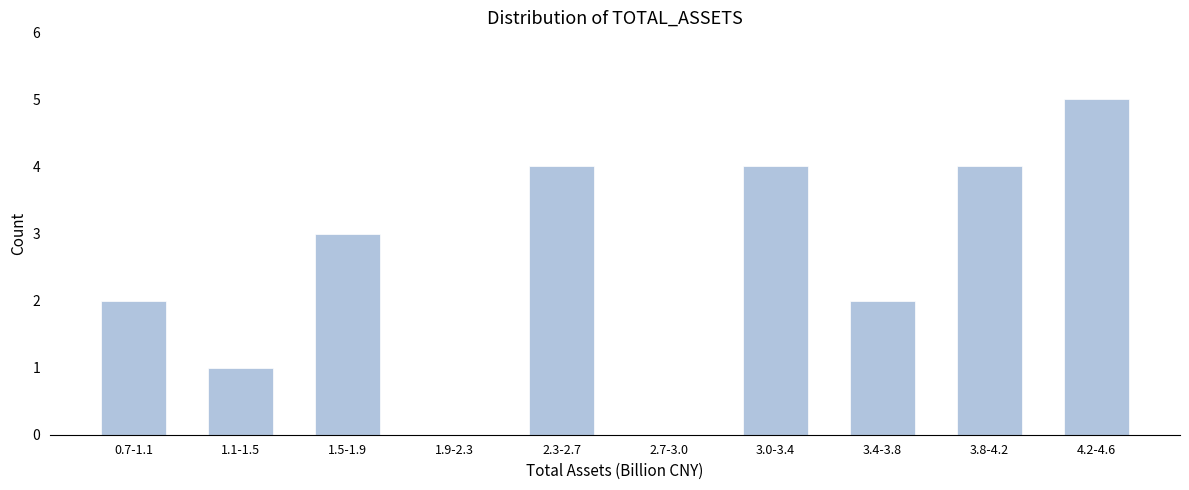

Reading left to right, extract all data points from this chart.

0.7-1.1=2	1.1-1.5=1	1.5-1.9=3	1.9-2.3=0	2.3-2.7=4	2.7-3.0=0	3.0-3.4=4	3.4-3.8=2	3.8-4.2=4	4.2-4.6=5